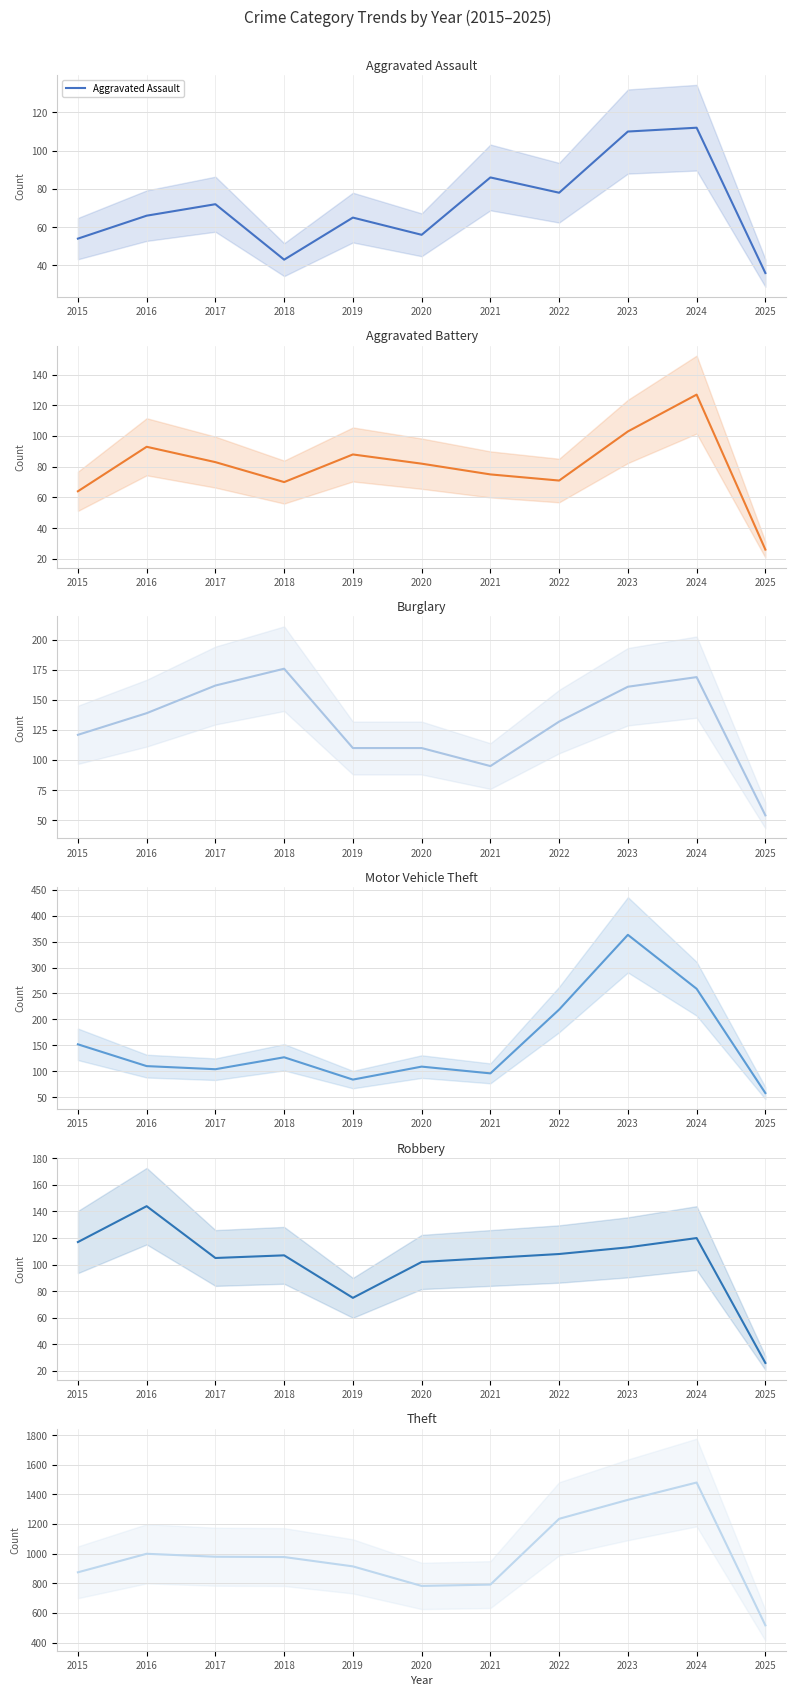

Between 2023 and 2018, which is larger?

2023